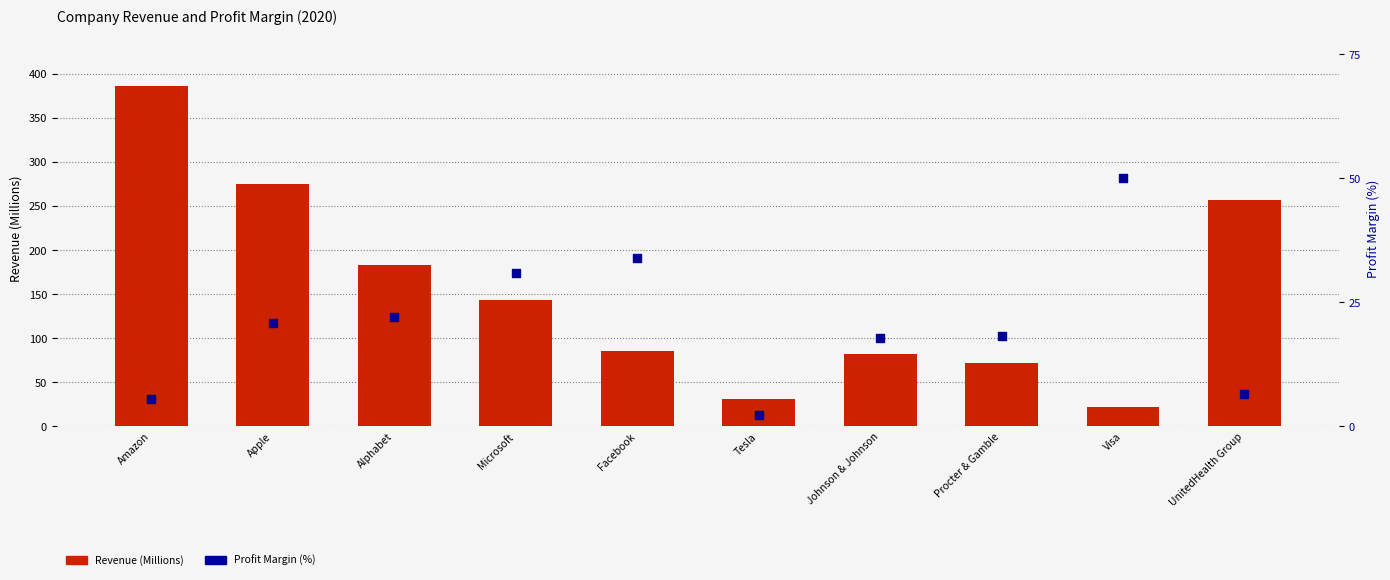

Which series has the largest total across all categories?

Revenue (Millions)